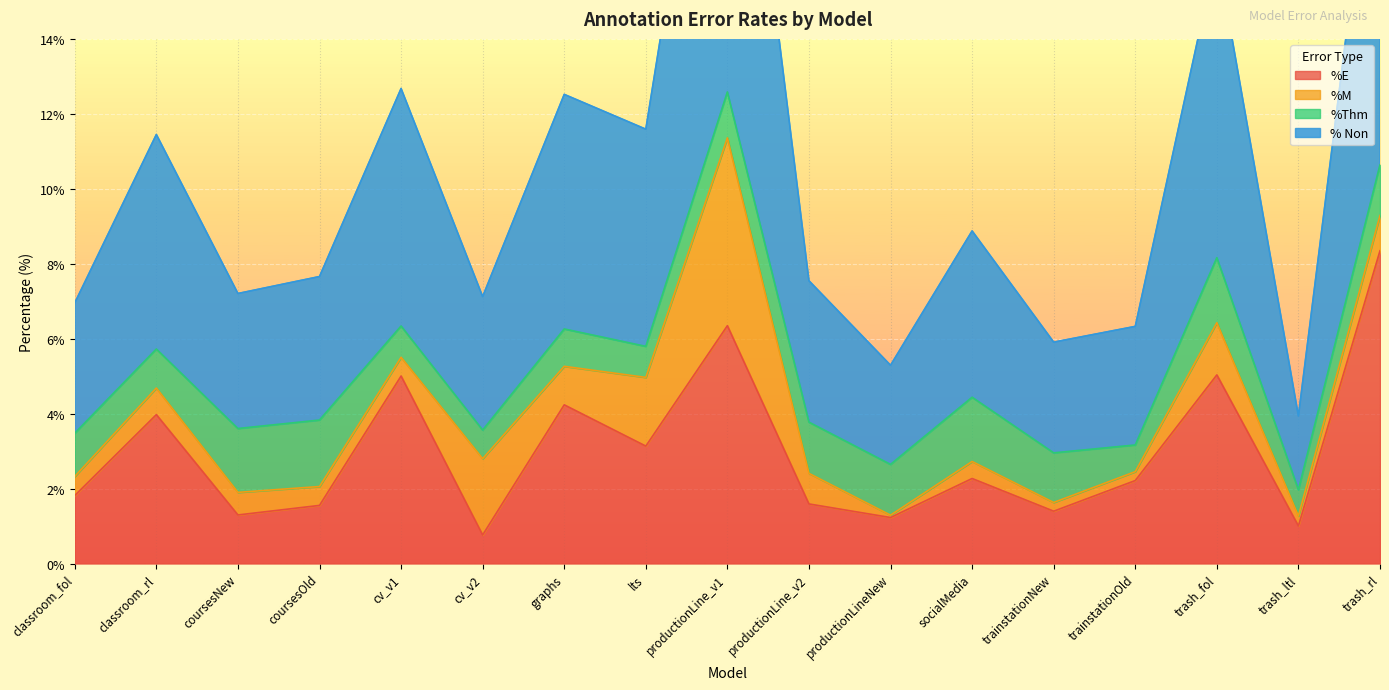

What is the minimum value for % Non?

2.0